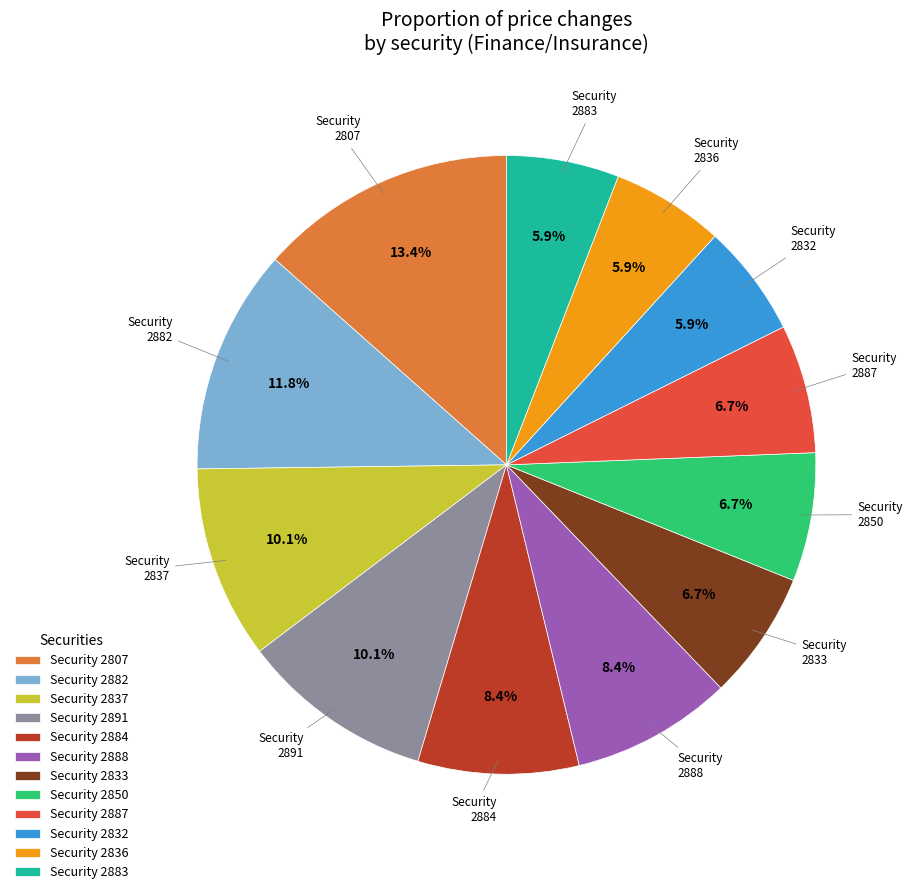

Which category has the biggest portion of the pie?

Security 2807